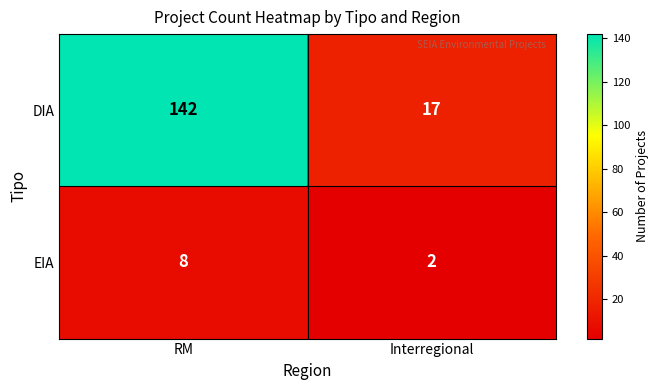

What is the sum of the EIA values at RM and Interregional?

10